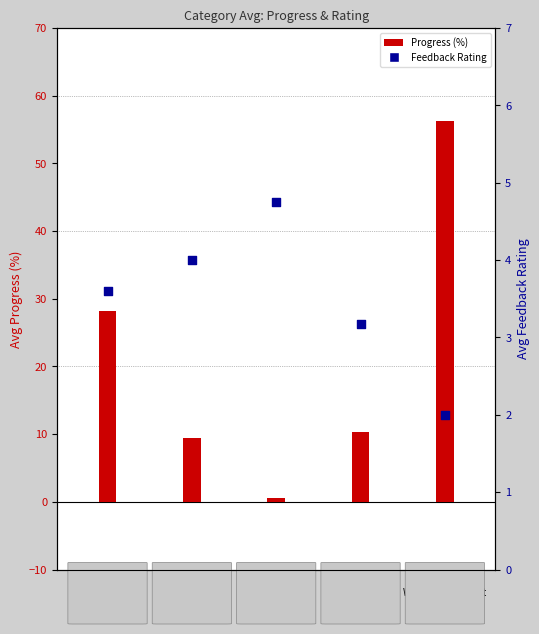

At which category is the sum across all series the highest?

4